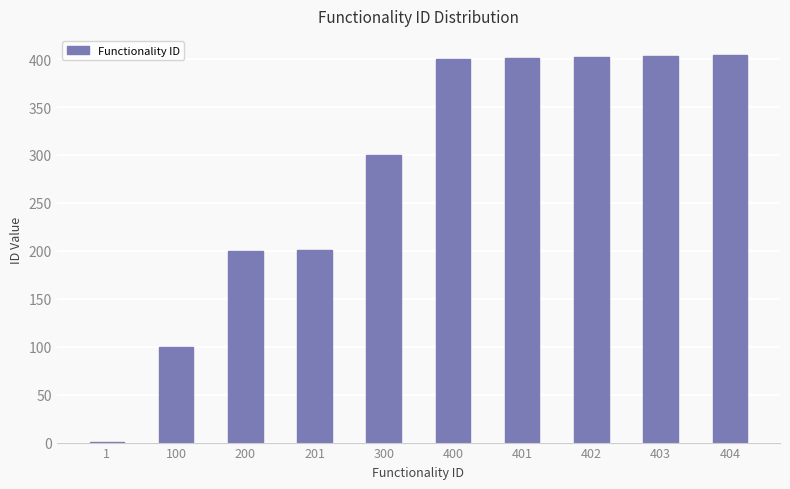

True or false: the data shows 402 at 402.

True